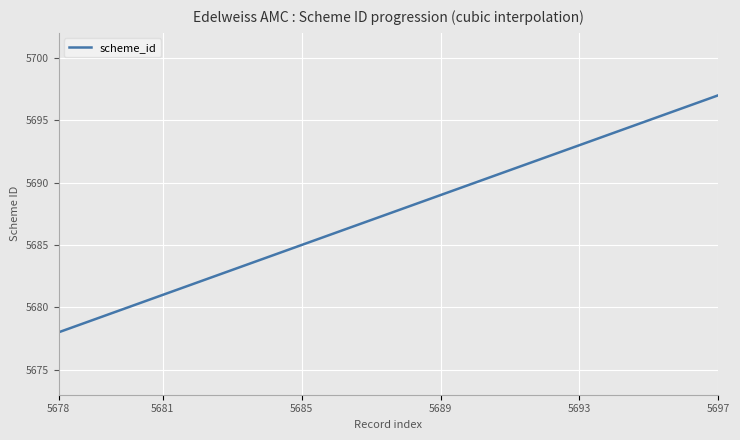

What is the maximum value shown in the chart?

5697.0